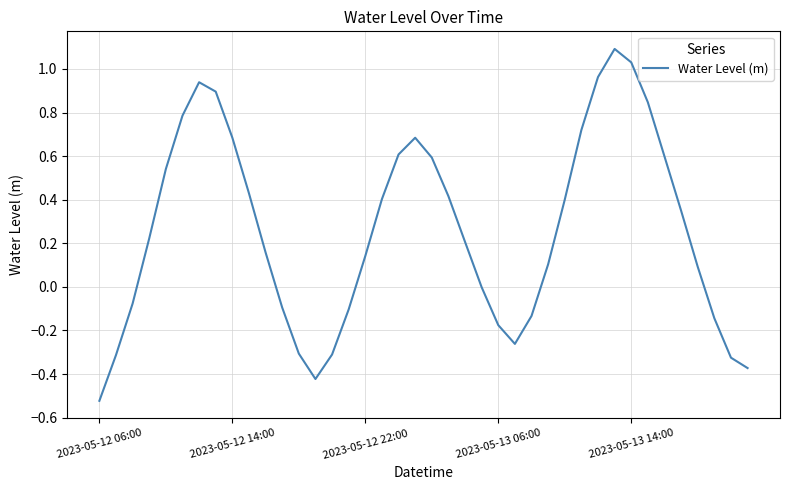

How many lines are shown in the chart?

1